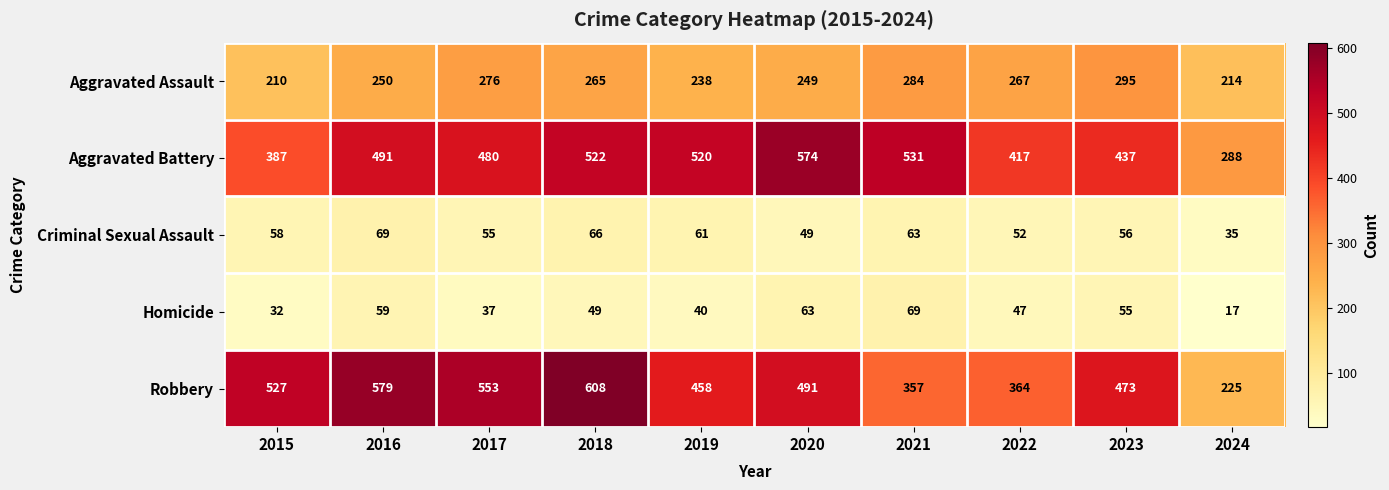

At 2023, list the series in order from largest to smallest.

Robbery, Aggravated Battery, Aggravated Assault, Criminal Sexual Assault, Homicide